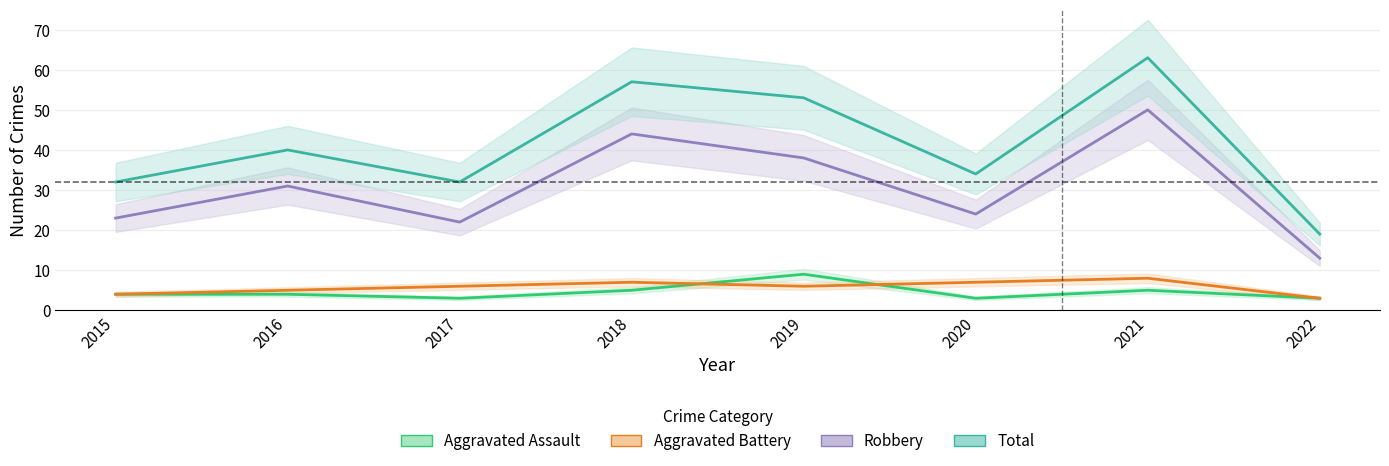

What is the maximum value shown in the chart?

63